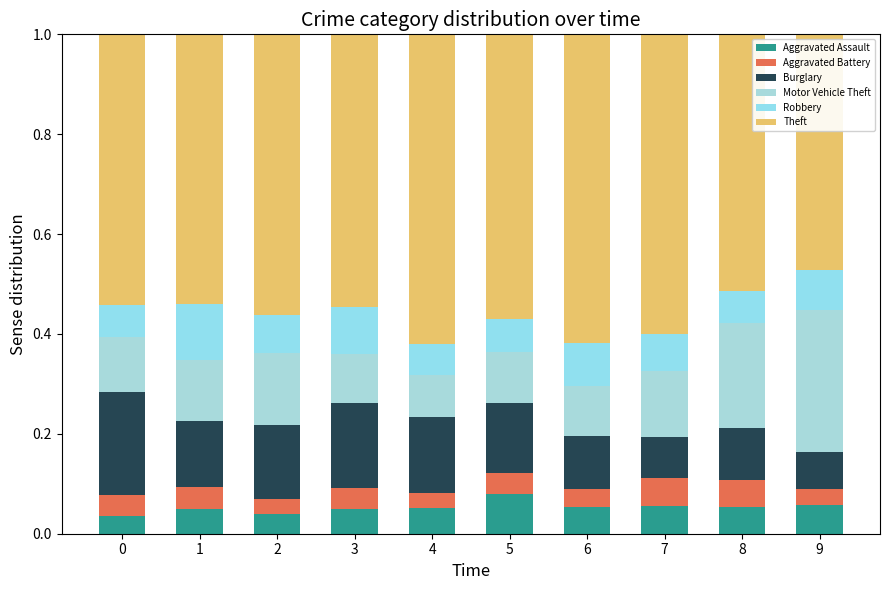

What is the approximate value of Motor Vehicle Theft at 1?

0.1